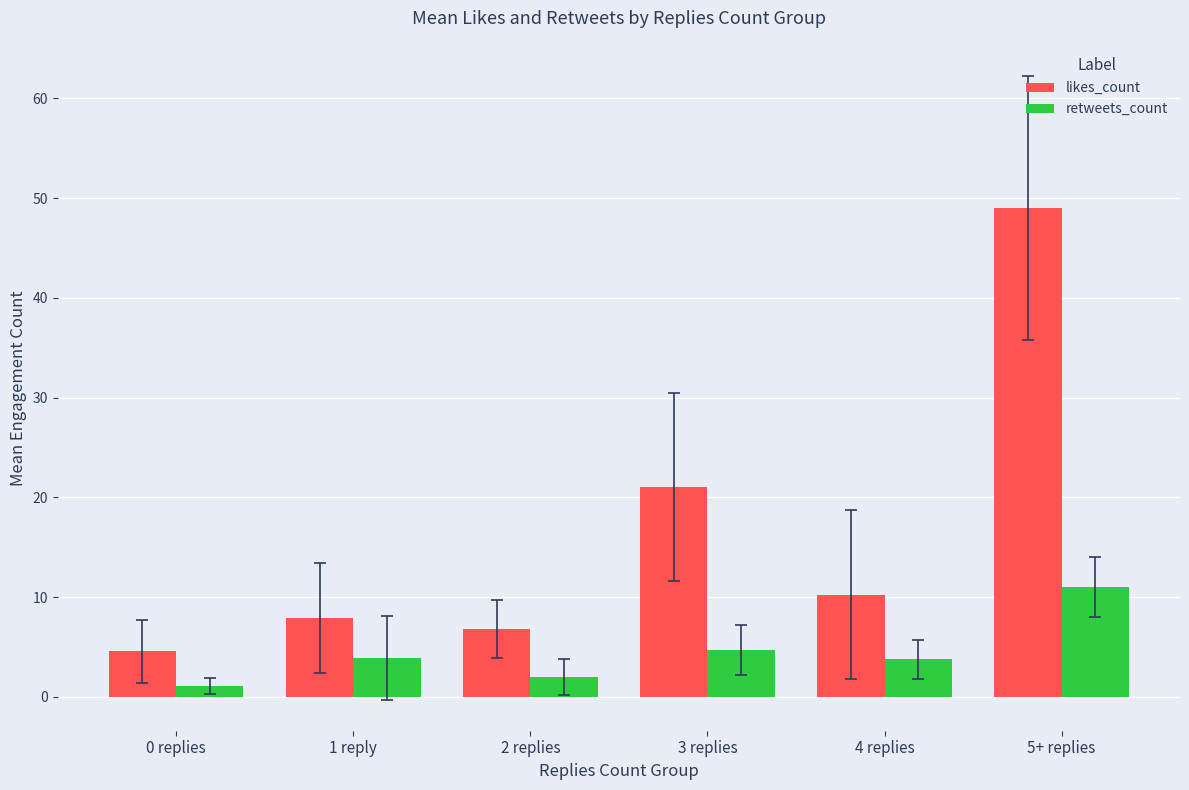

What is the label of the 4th bar from the right?

2 replies